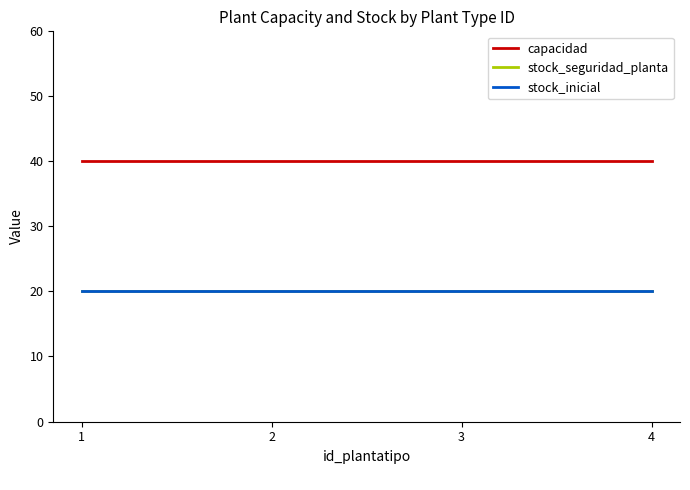

Does the chart display data point markers on the line(s)?

No